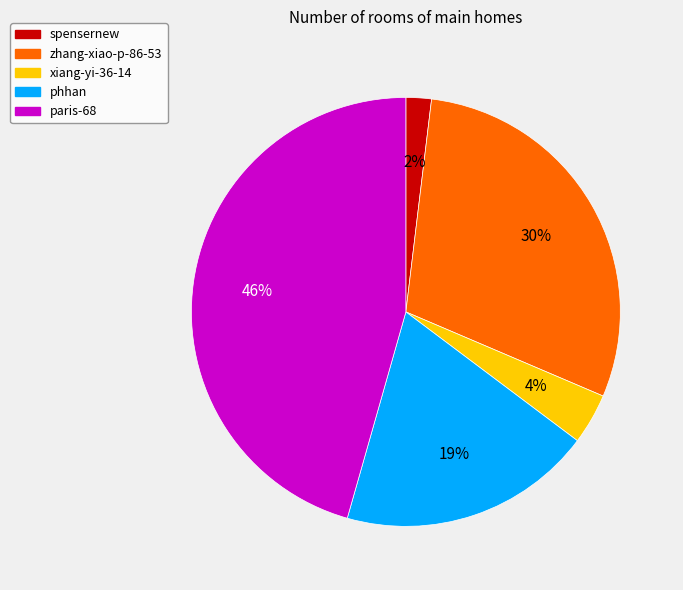

To the nearest percent, what is the difference between the largest and smallest slice percentages?

44%